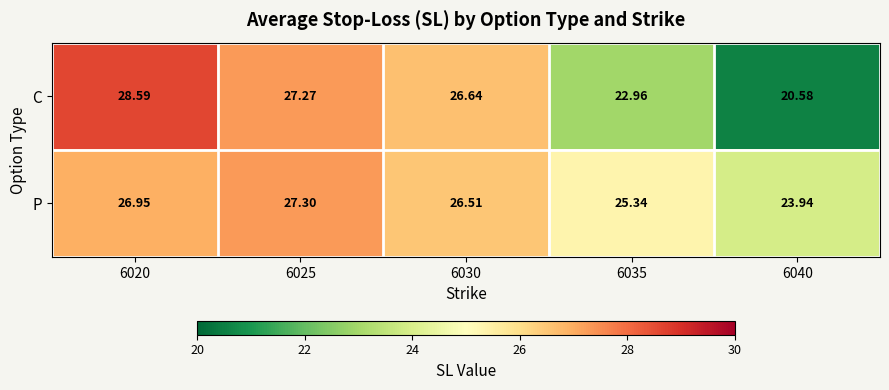

Which series has the widest spread of values?

C